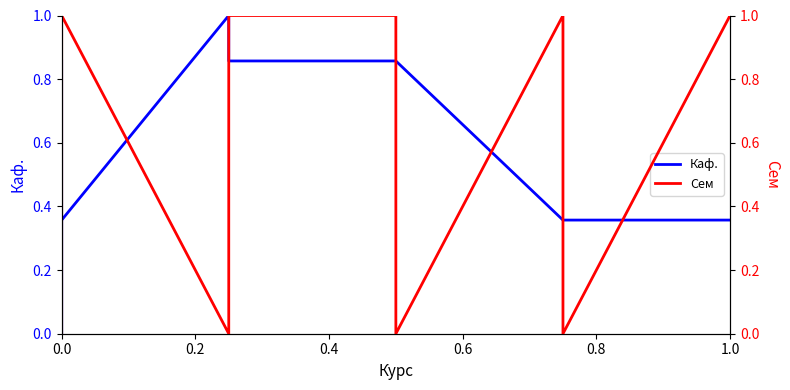

How many data points does each series have?

12